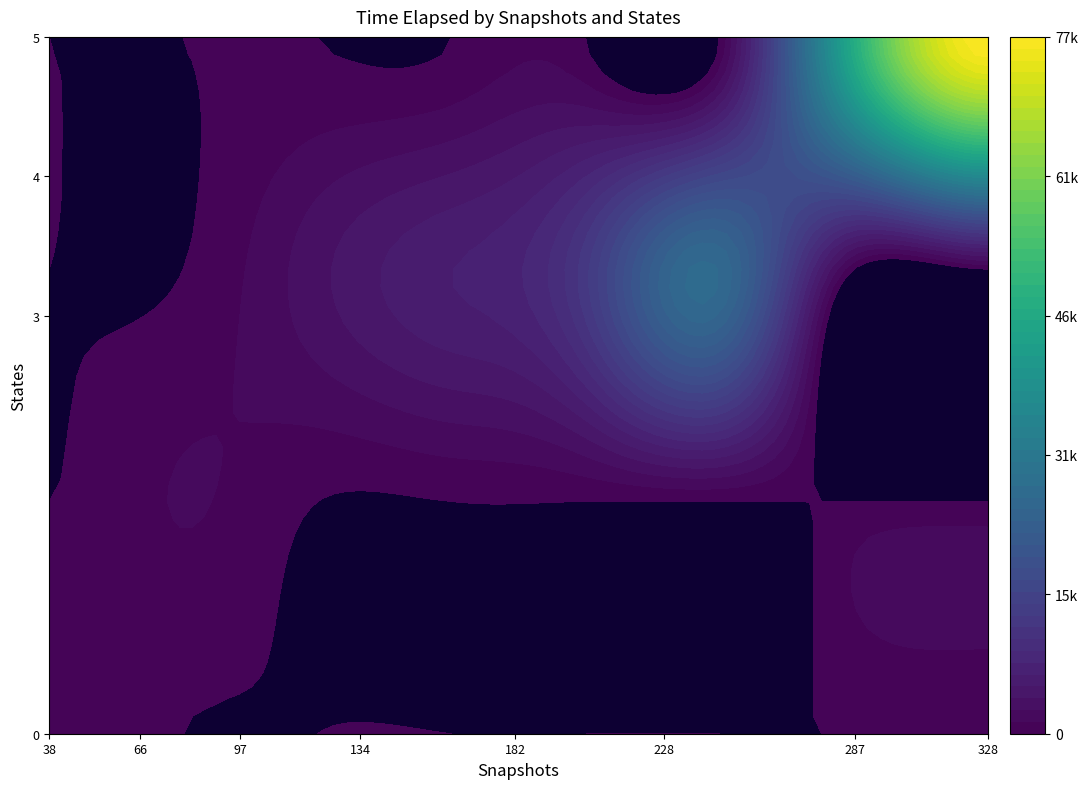

True or false: 182 has a value of 12520.8 at 3.

True